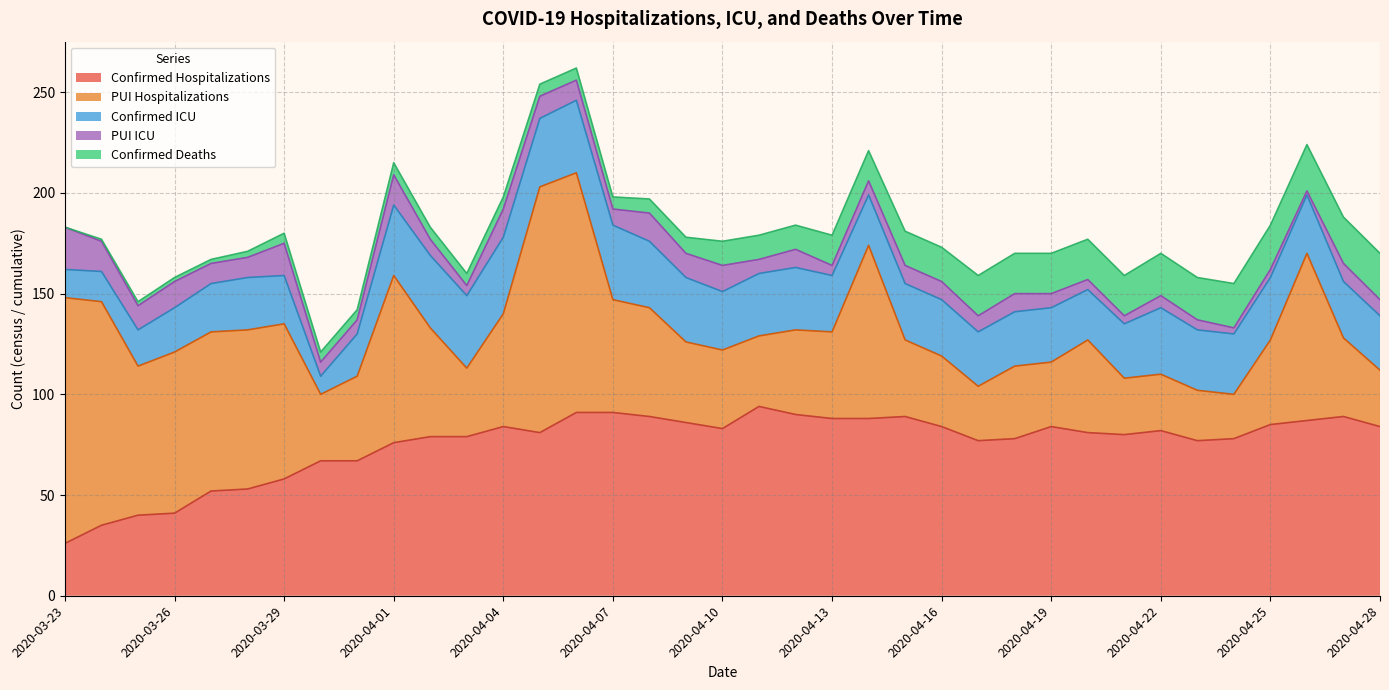

At which label does Confirmed Hospitalizations reach its minimum?

2020-03-23